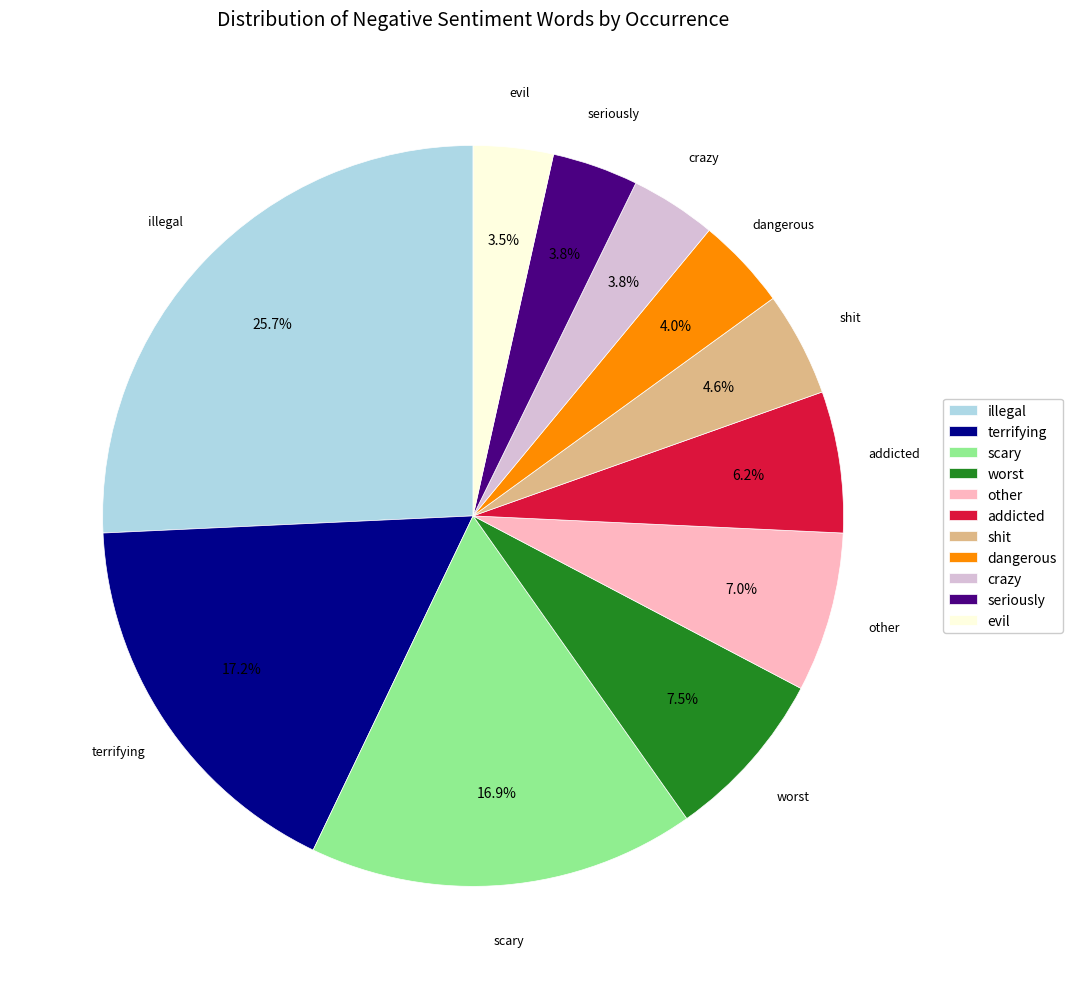

Combined, do shit and addicted account for over 50%?

No